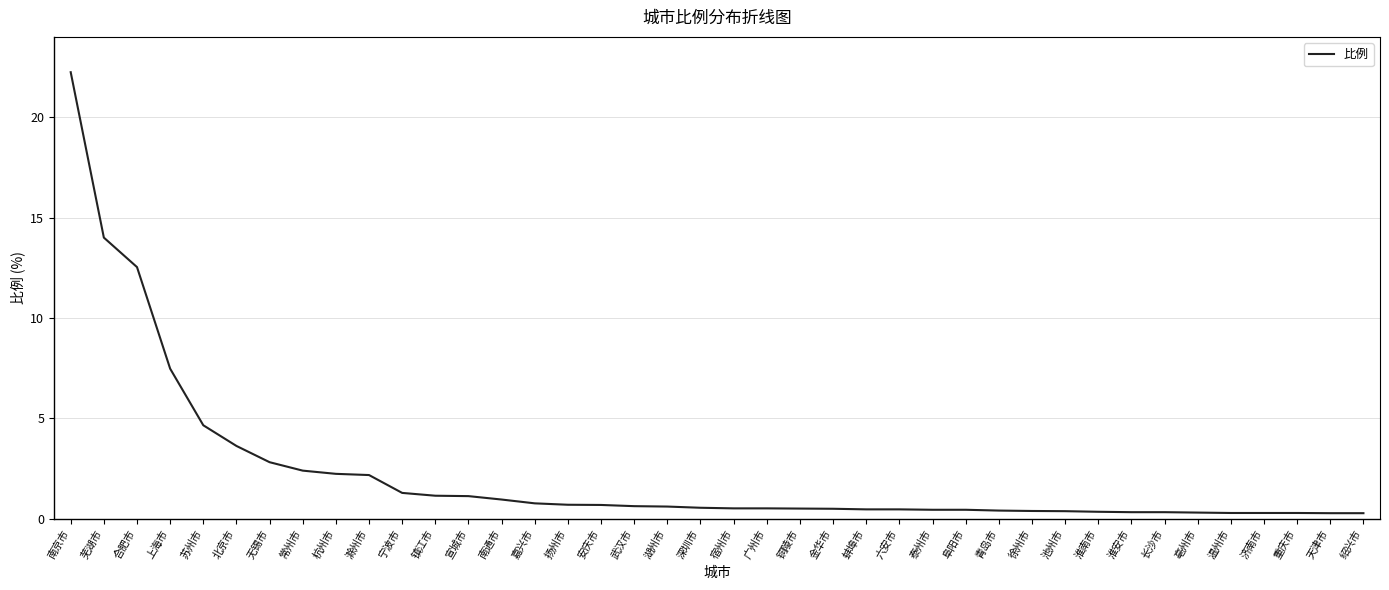

Which has a higher value, 常州市 or 金华市?

常州市